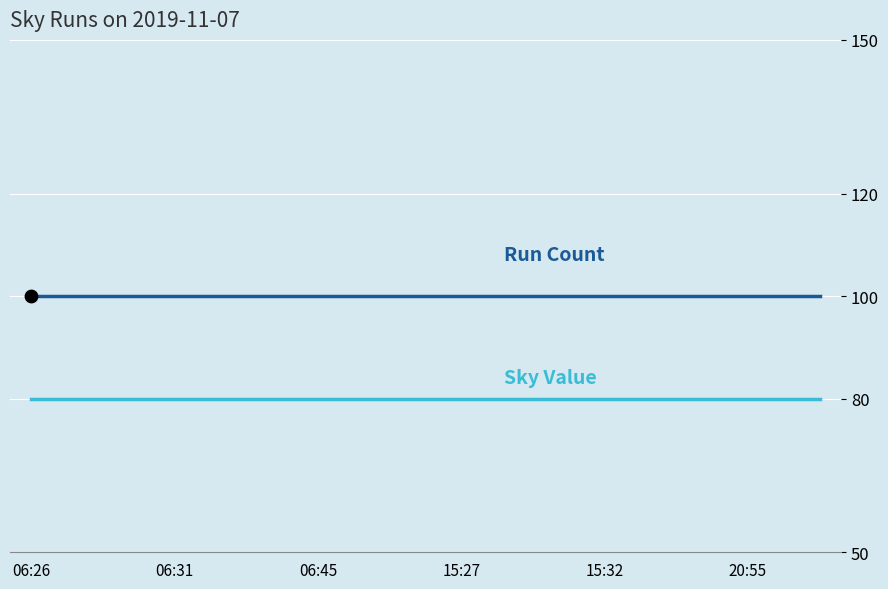

What is the greatest value displayed?

100